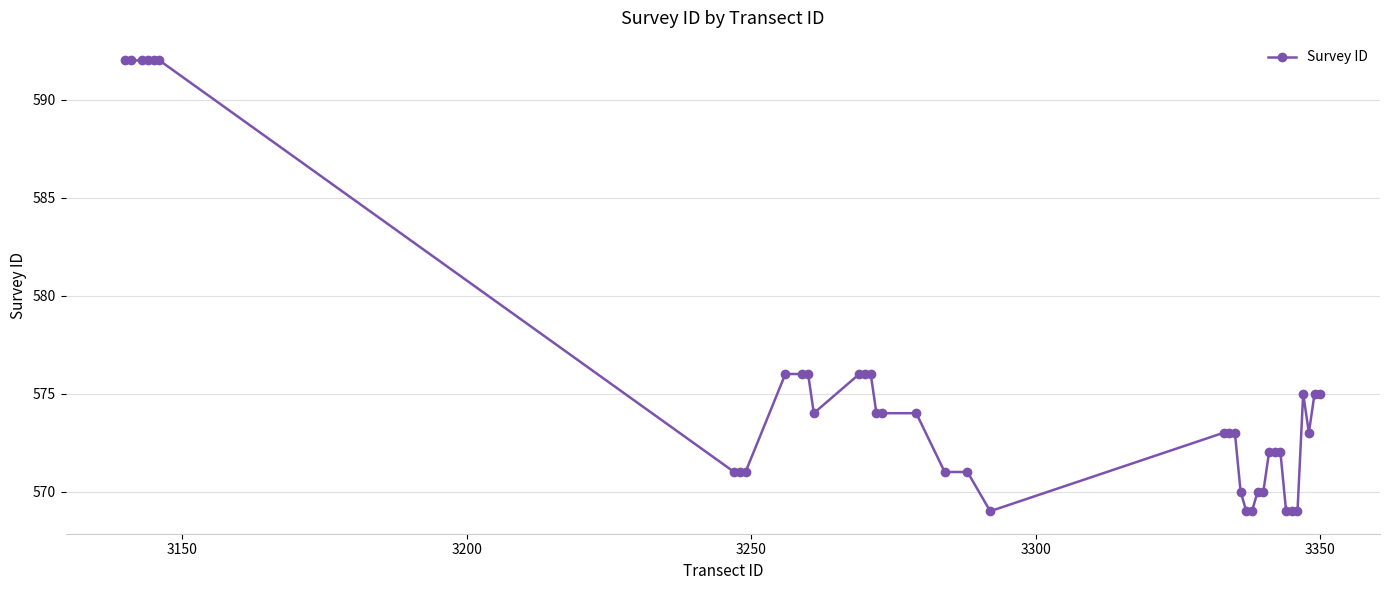

What is the smallest value displayed?

569